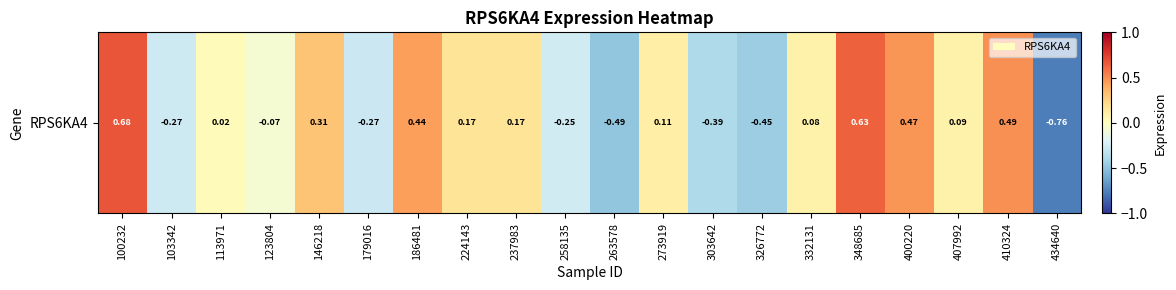

At which label is the value closest to 0?

113971